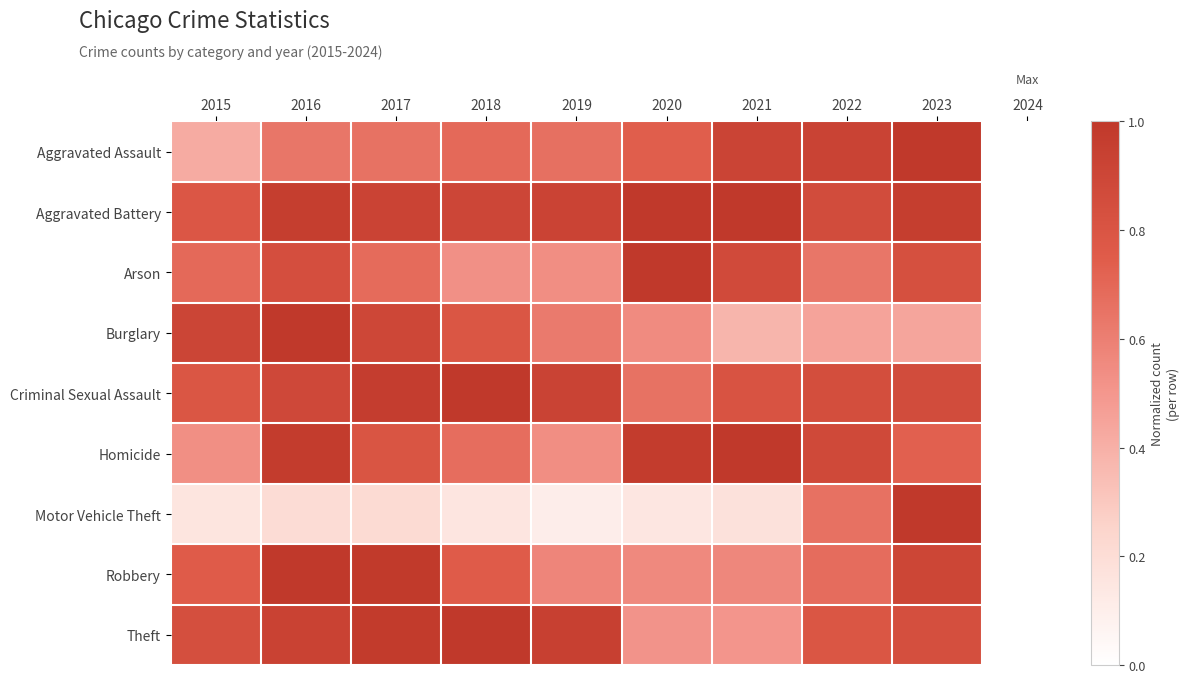

Between 2017 and 2018, which is larger?

2018